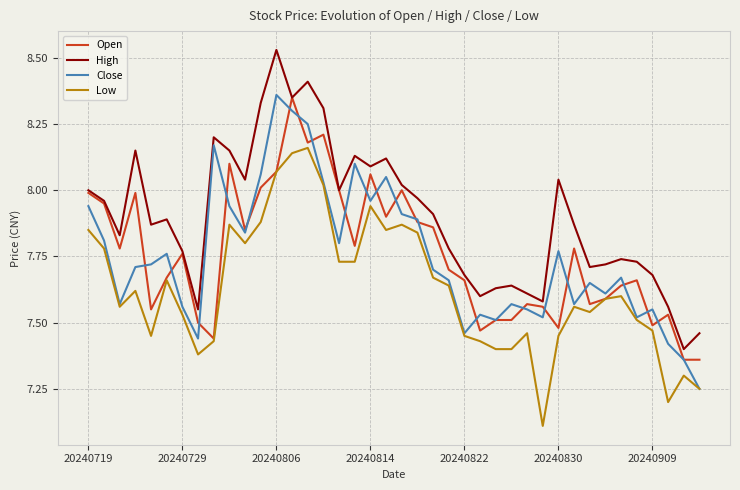

Which series has the largest total across all categories?

High